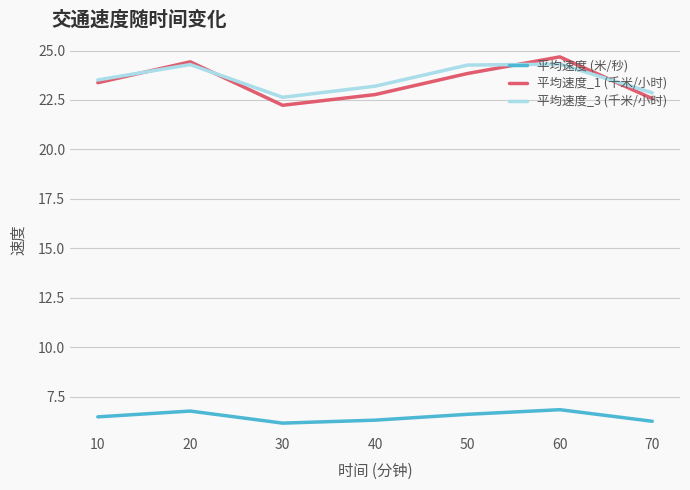

Which series has the widest spread of values?

平均速度_1 (千米/小时)